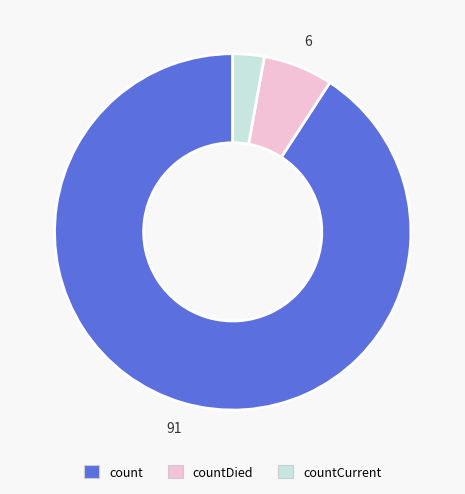

Is there any slice that represents more than half of the pie?

Yes